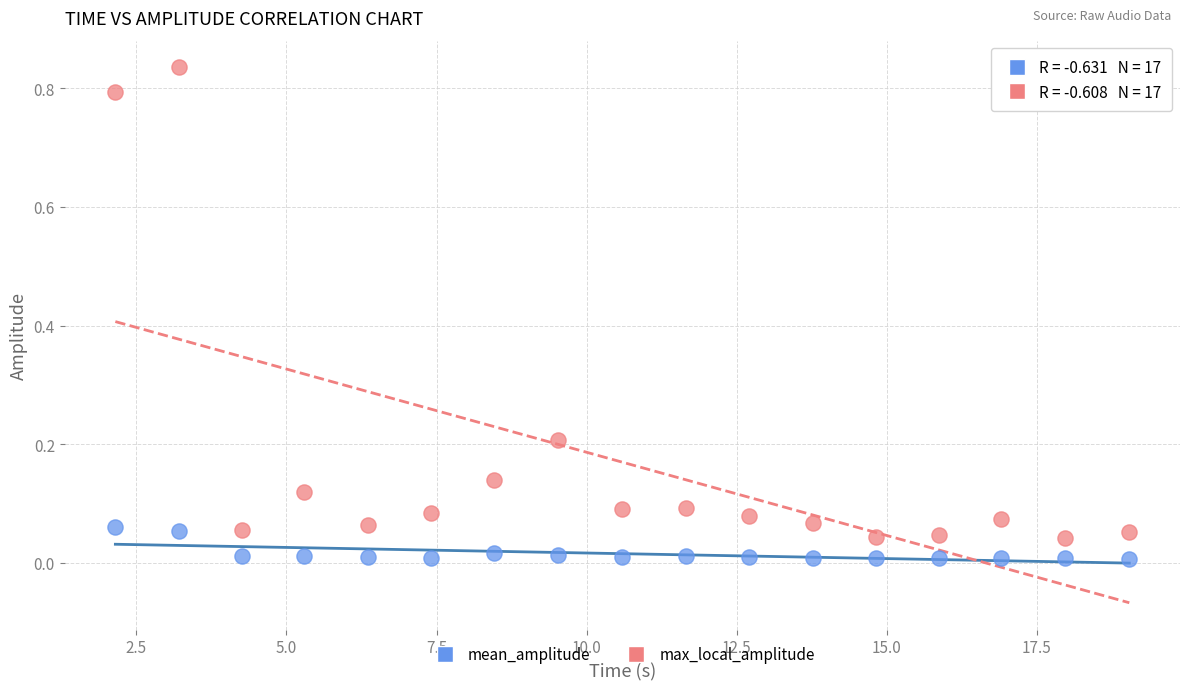

Which series contains the highest Y value?

max_local_amplitude